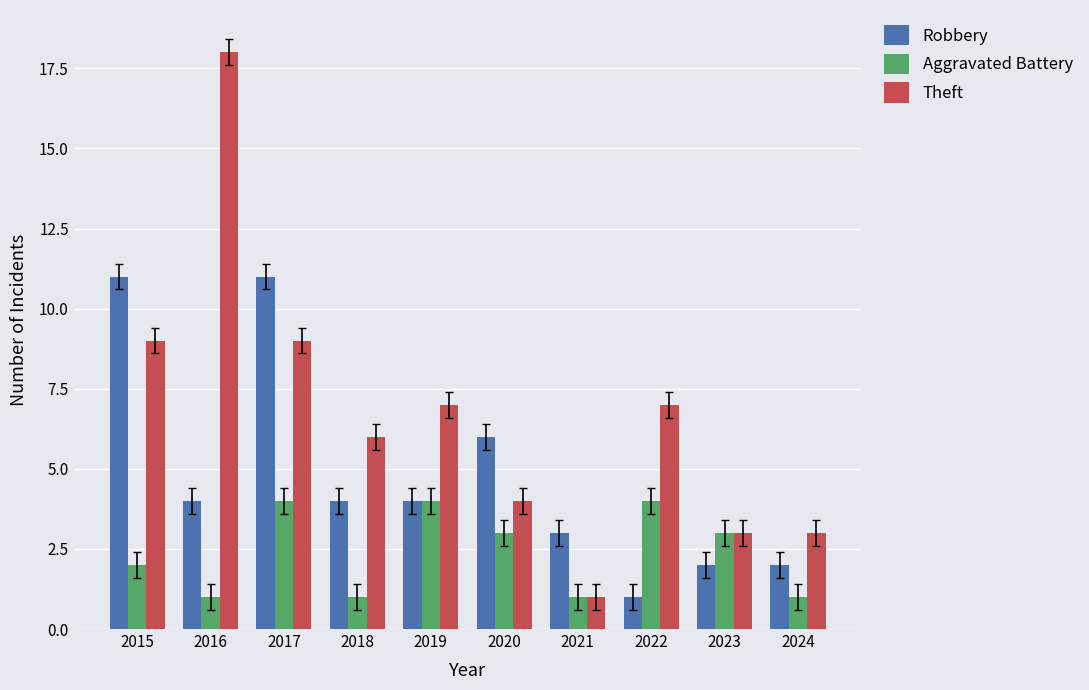

Is the value of Theft at 2023 greater than the value of Robbery at 2015?

No